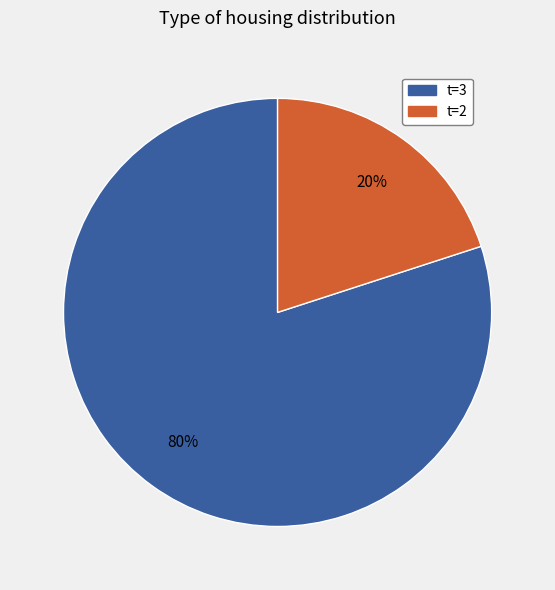

To the nearest percent, what is the difference between the largest and smallest slice percentages?

60%